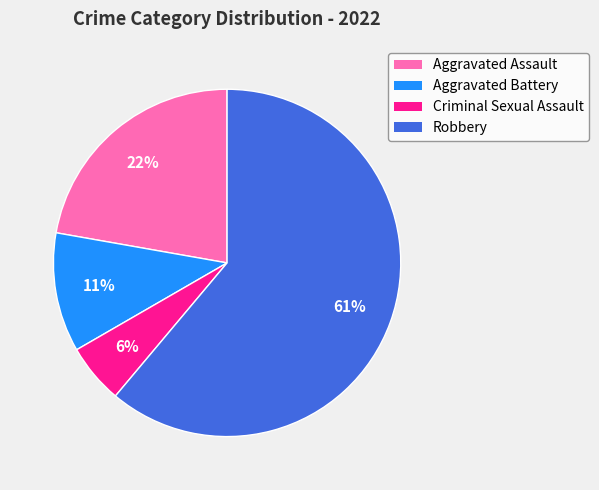

What percentage is the Aggravated Battery slice, to the nearest percent?

11%